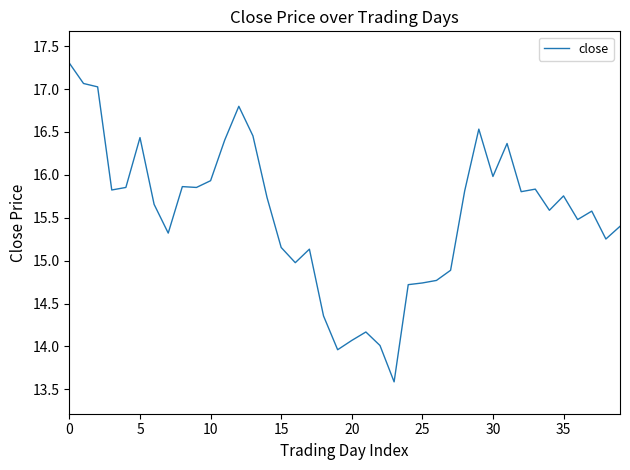

What is the difference between the maximum and minimum values?

3.7